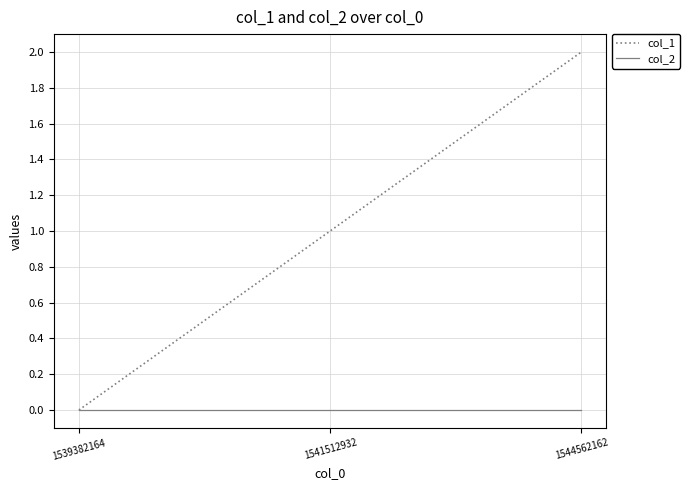

Does the chart display data point markers on the line(s)?

No